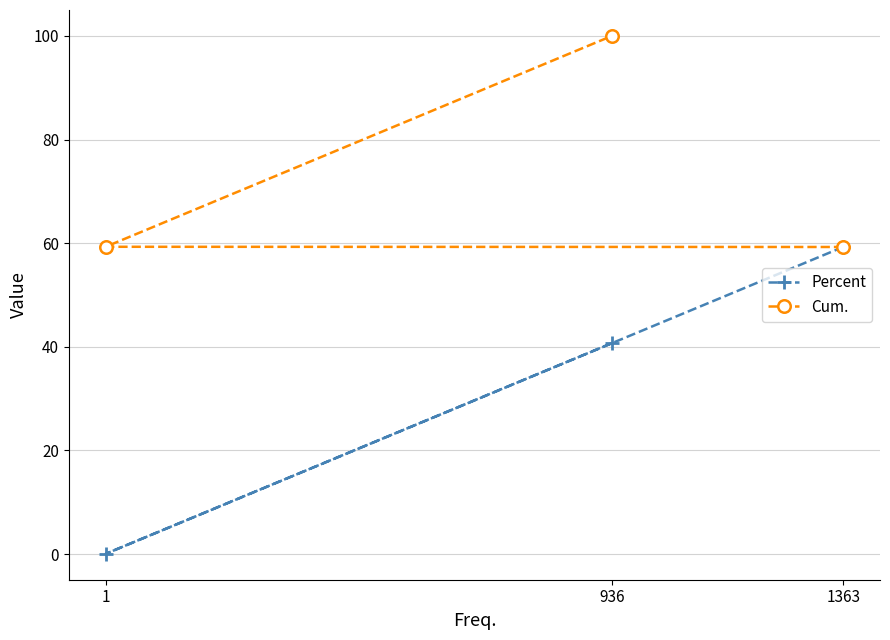

At which label does Percent first exceed 40?

936